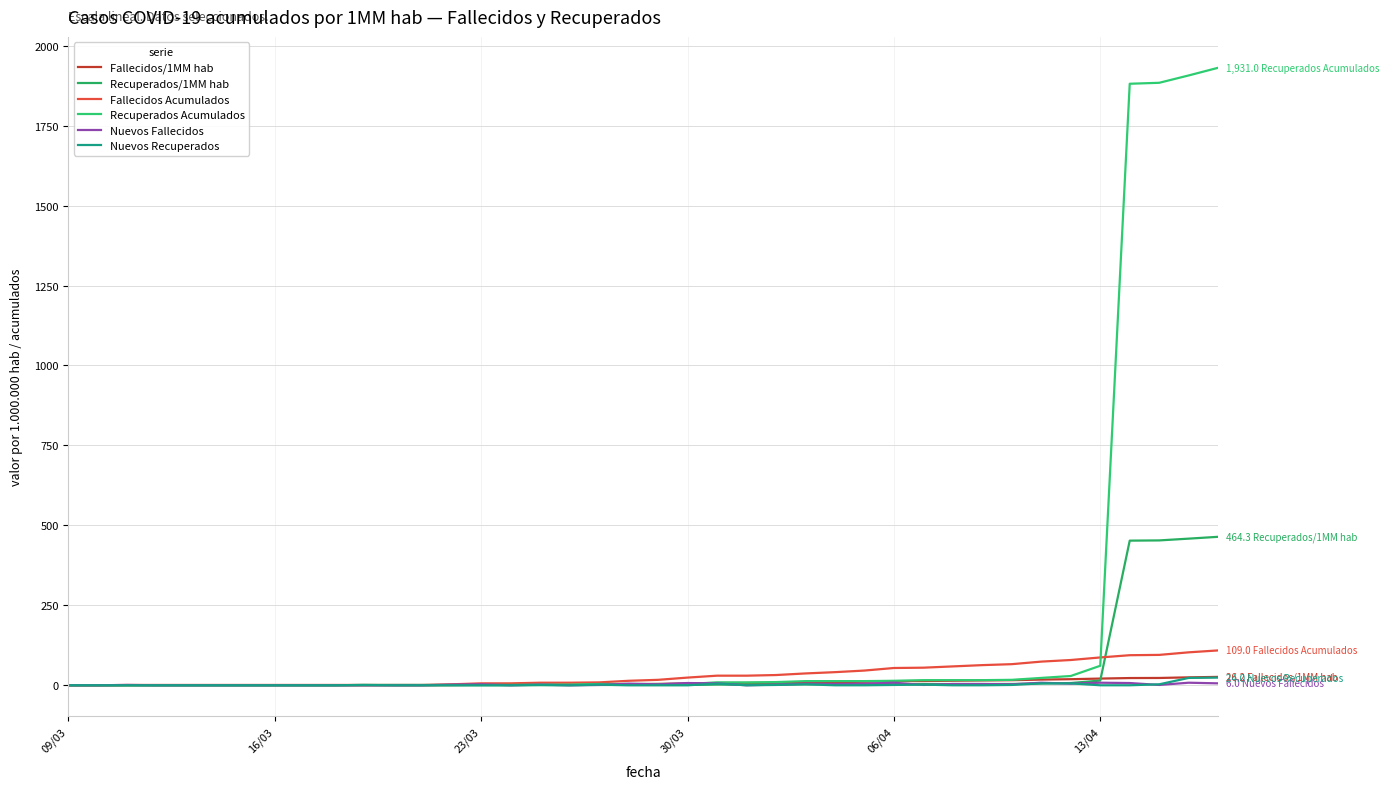

What is the greatest value displayed?

1931.0